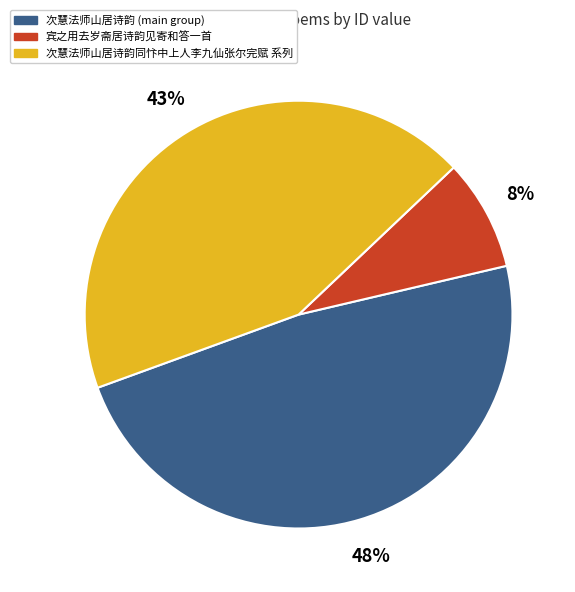

Approximately how many times larger is the value at 次慧法师山居诗韵 (main group) compared to 次慧法师山居诗韵同忭中上人李九仙张尔完赋 系列?

1.1